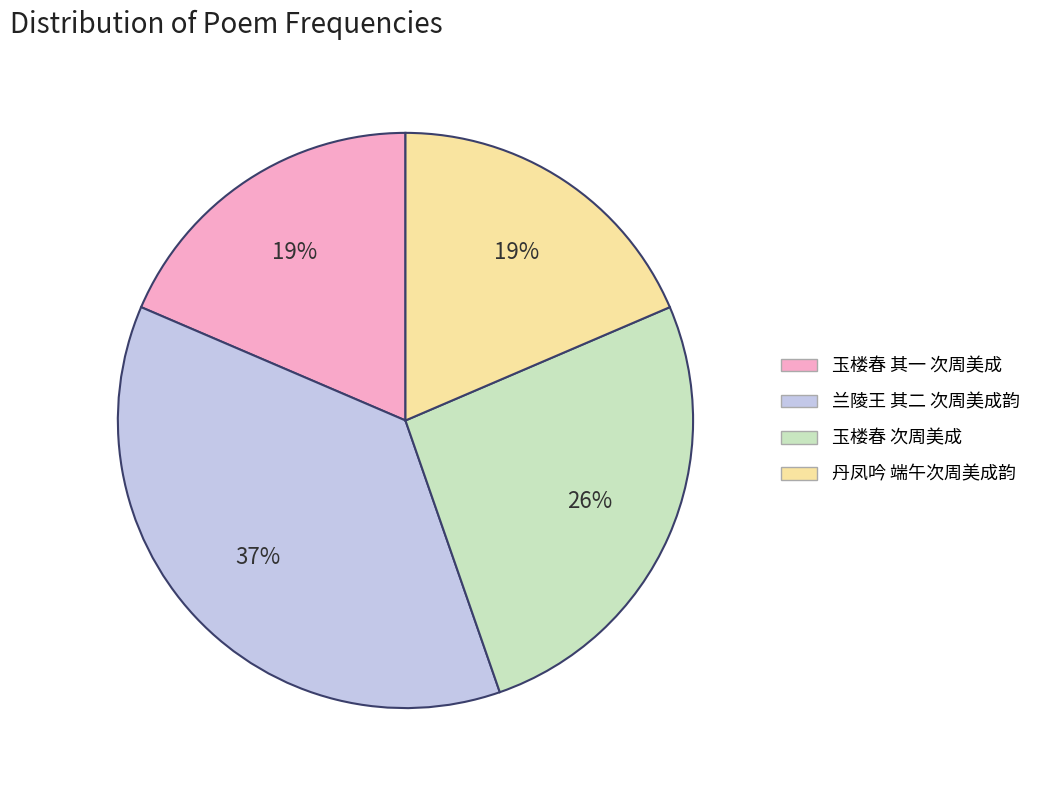

What percentage is the 兰陵王 其二 次周美成韵 slice, to the nearest percent?

37%